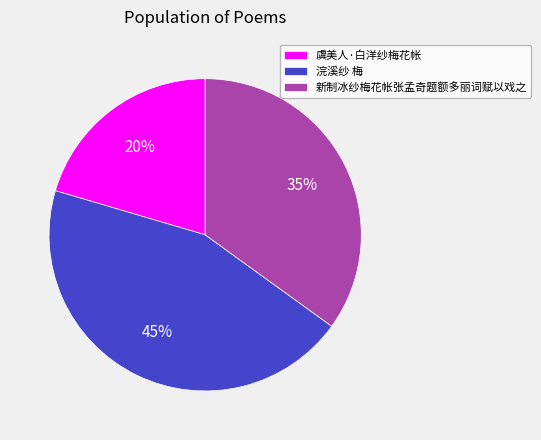

To the nearest percent, what is the difference between the 新制冰纱梅花帐张孟奇题额多丽词赋以戏之 and 虞美人·白洋纱梅花帐 slice percentages?

15%